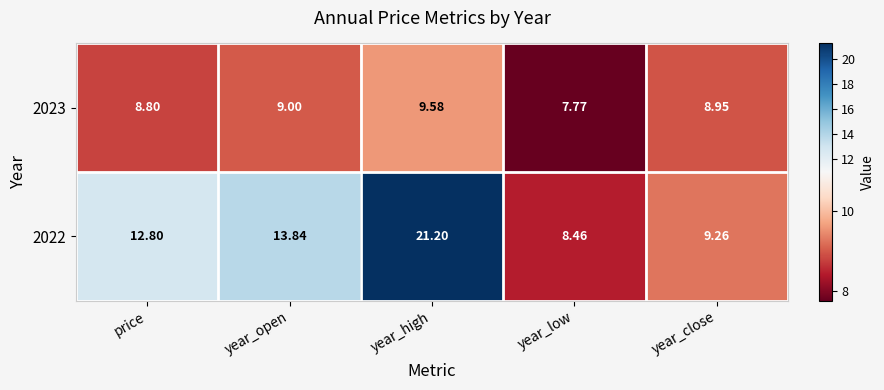

What is the total value across all series at year_low?

16.2